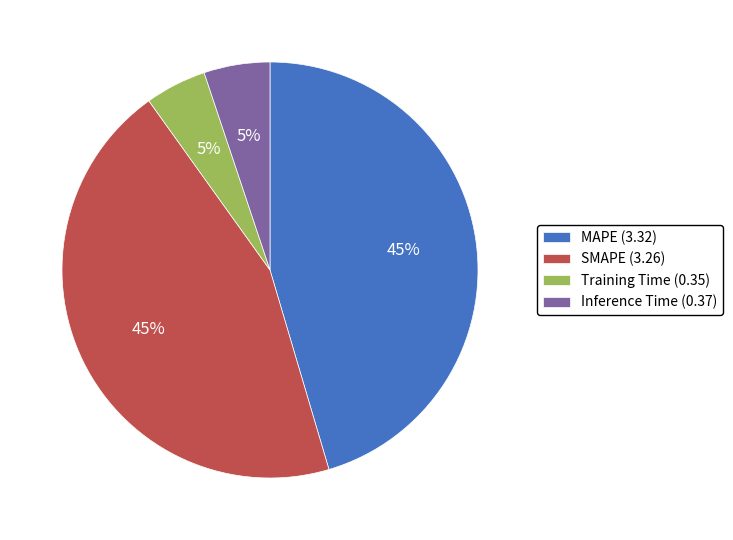

Do Inference Time (0.37) and Training Time (0.35) together represent more than half of the pie?

No